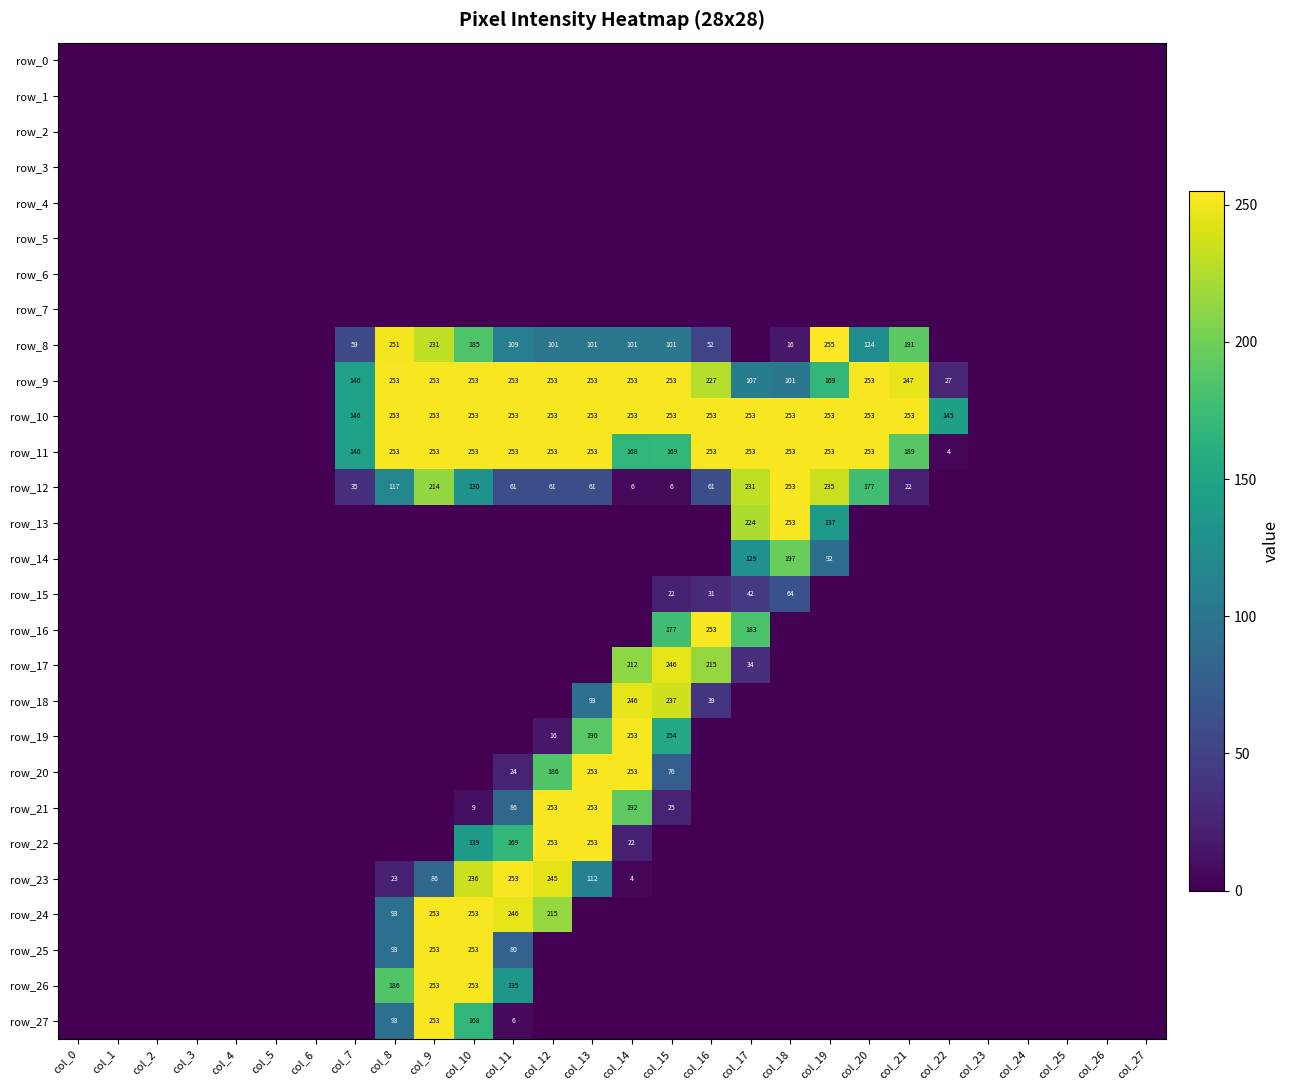

Between col_7 and col_22, which series saw the biggest shift?

row_11